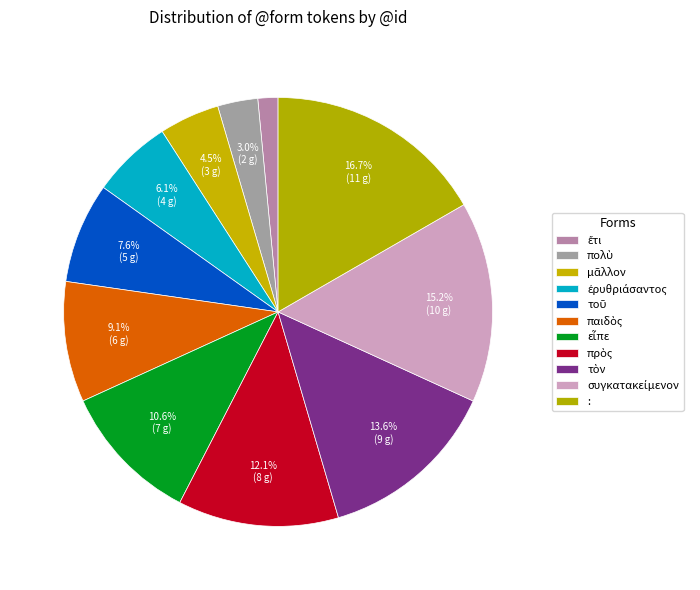

What percentage do πολὺ and παιδὸς together represent?

12.1%